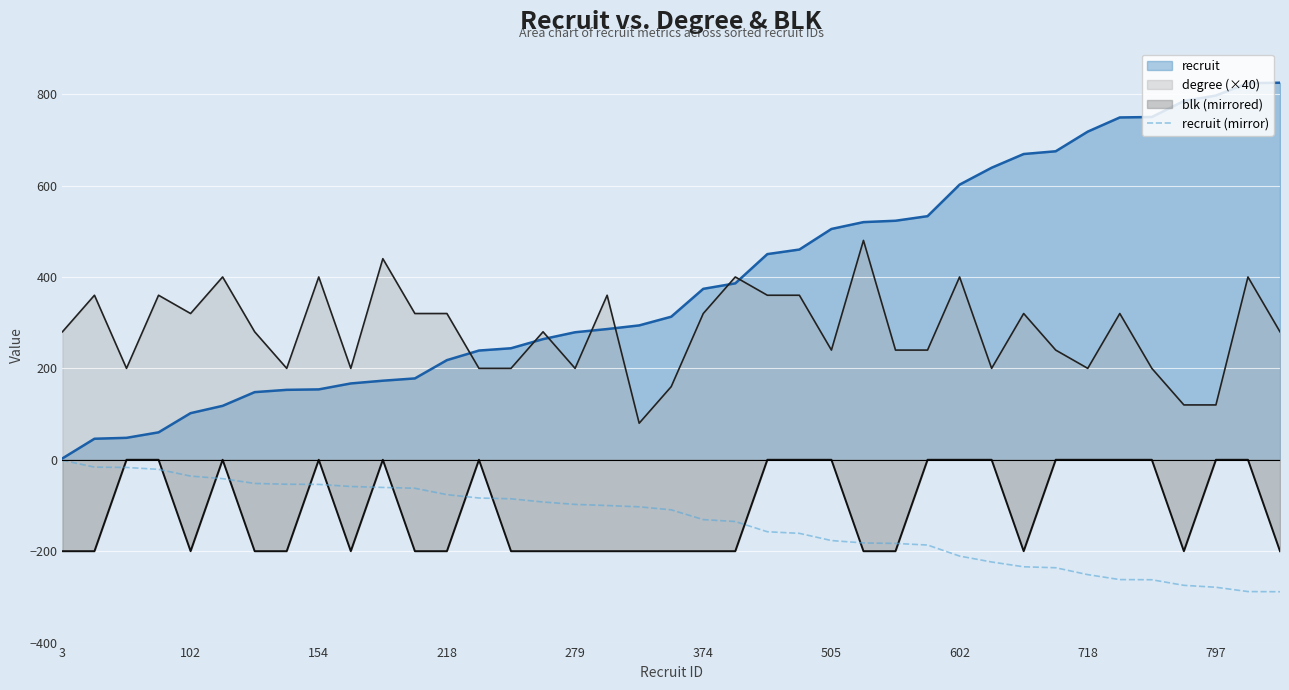

Where is the data nearest to the value -144?

21